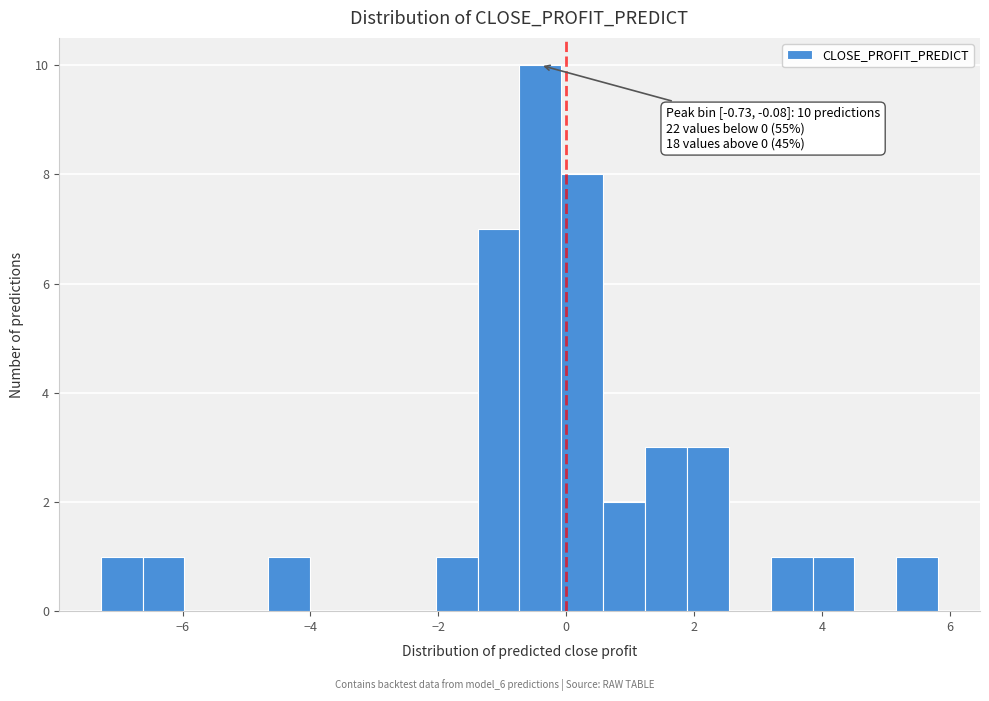

Around what value on the x-axis is the tallest bar? Give the approximate position of its centre, as read against the axis.

-0.4